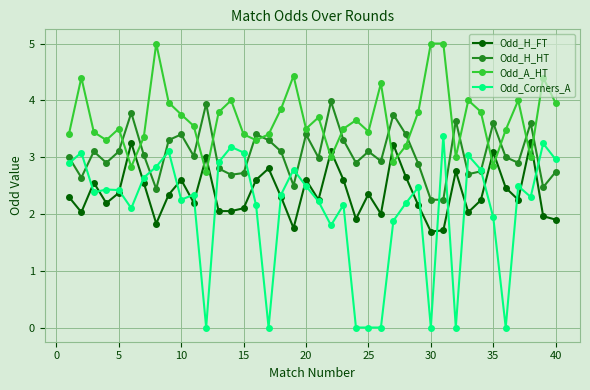

What is the value of the Odd_H_FT point at the 32nd from the left?

2.8